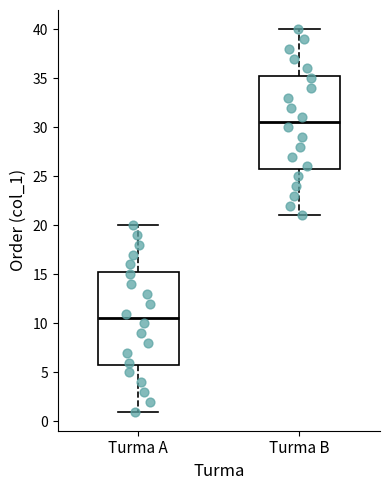

Reading left to right, read every box against the y-axis: the position of its median line, the range the box covers, and the ends of its whiskers. The values are not printed on the chart, so give them approximately, as read against the axis.

Turma A: median 10.5, box 6.0 to 15.5, whiskers 1.0 to 20.0
Turma B: median 30.5, box 26.0 to 35.5, whiskers 21.0 to 40.0